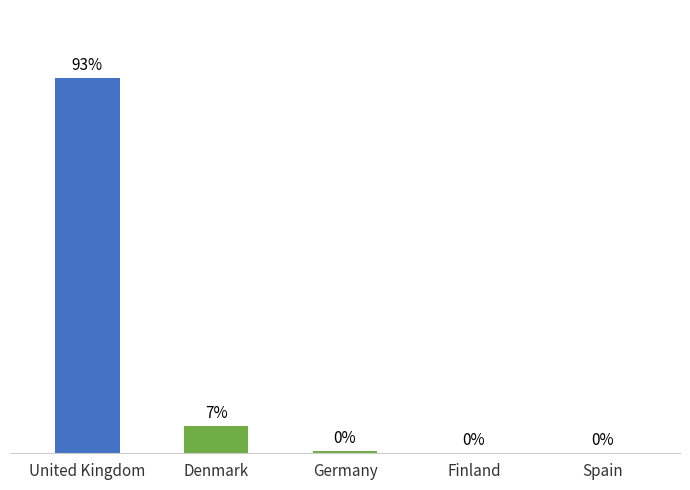

Where is the data nearest to the value 46?

Denmark